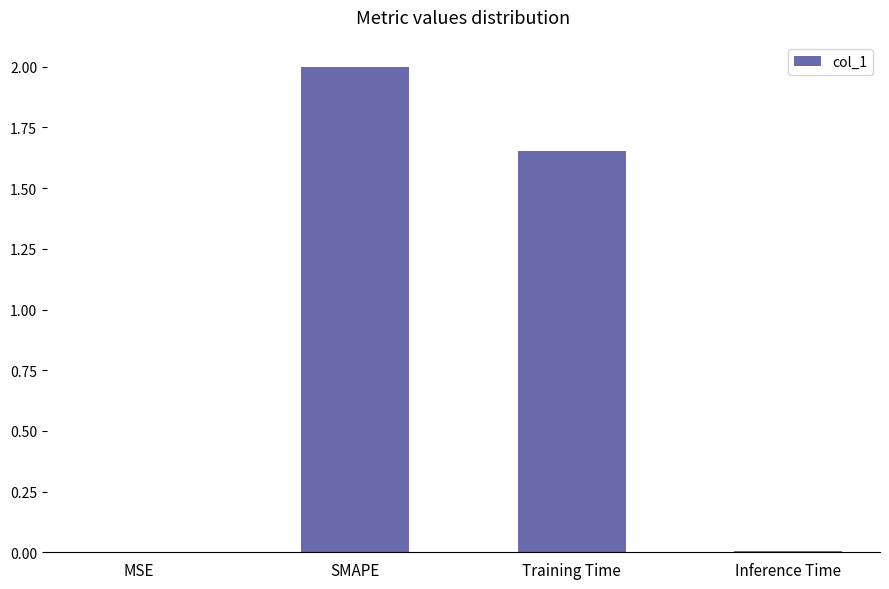

How many distinct data groups are displayed?

1